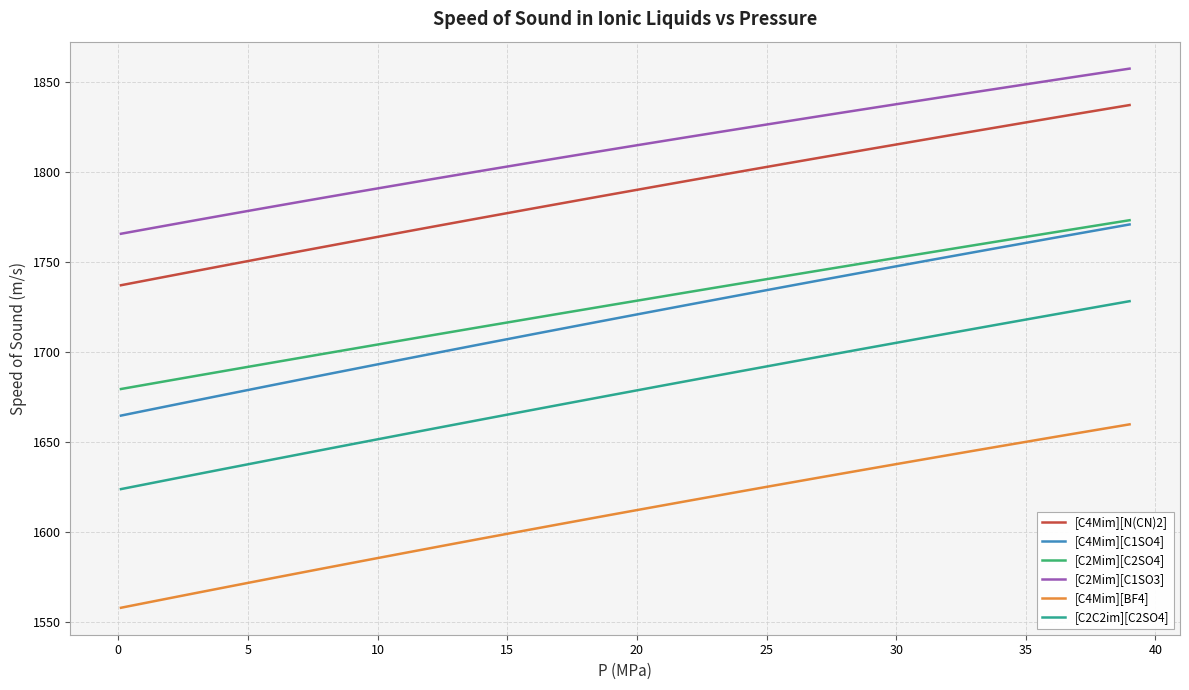

Which series has the largest range (max minus min)?

[C4Mim][C1SO4]